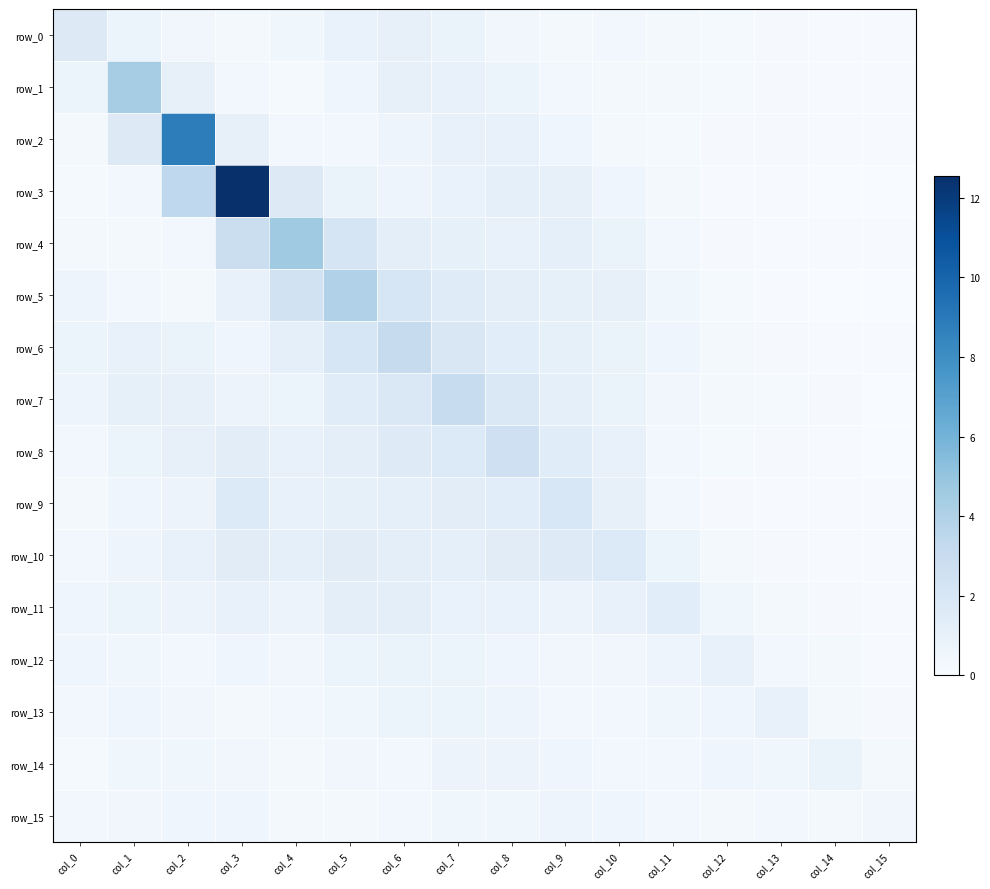

True or false: row_11 has a value of 1.2 at col_6.

True